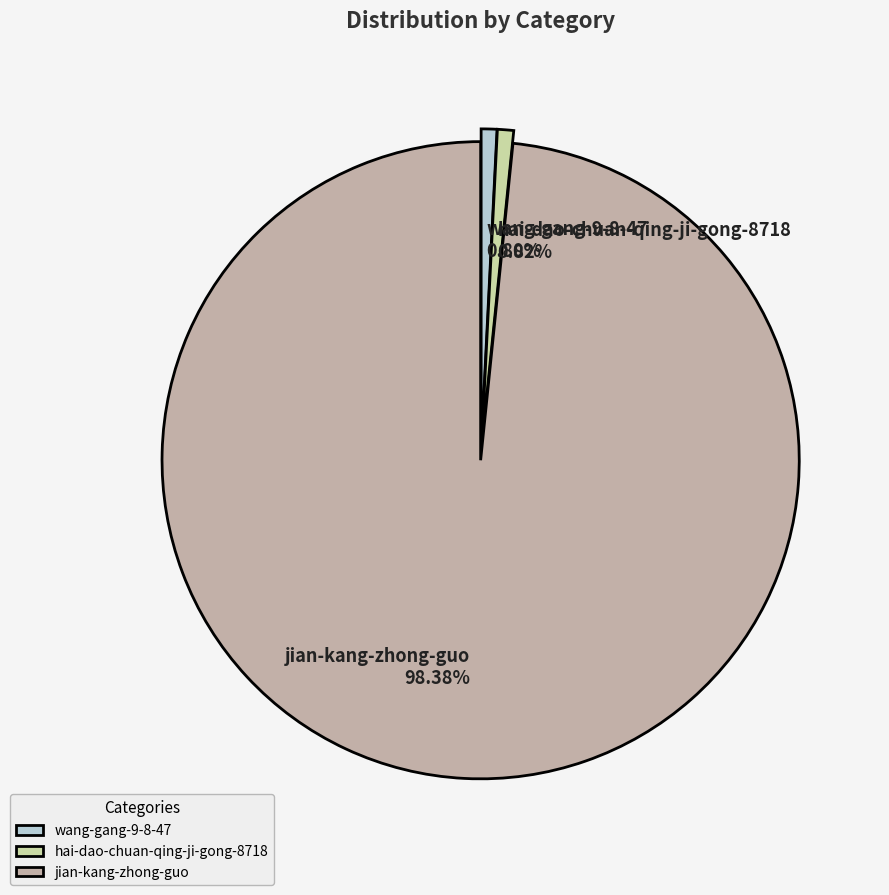

To the nearest percent, what percentage of the pie is wang-gang-9-8-47?

1%